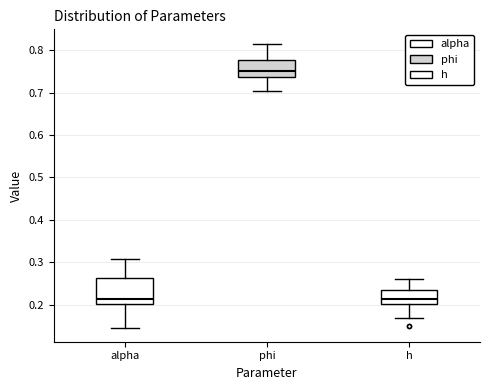

Reading left to right, read every box against the y-axis: the position of its median line, the range the box covers, and the ends of its whiskers. The values are not printed on the chart, so give them approximately, as read against the axis.

alpha: median 0.21, box 0.20 to 0.26, whiskers 0.15 to 0.31
phi: median 0.75, box 0.74 to 0.78, whiskers 0.70 to 0.82
h: median 0.21, box 0.20 to 0.24, whiskers 0.17 to 0.26